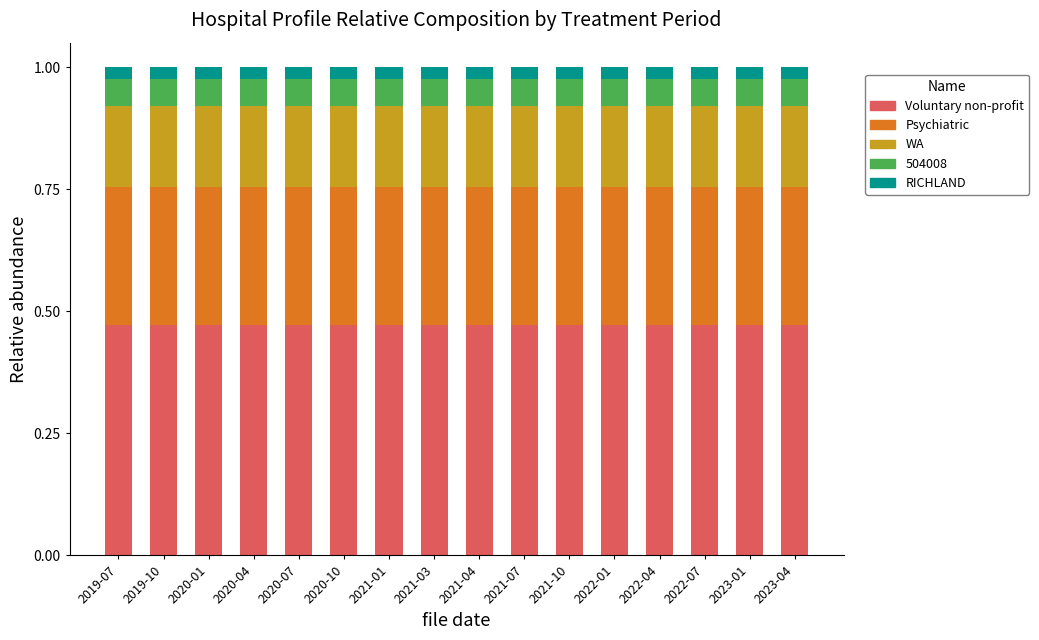

What are all the series names shown in the legend?

Voluntary non-profit, Psychiatric, WA, 504008, RICHLAND